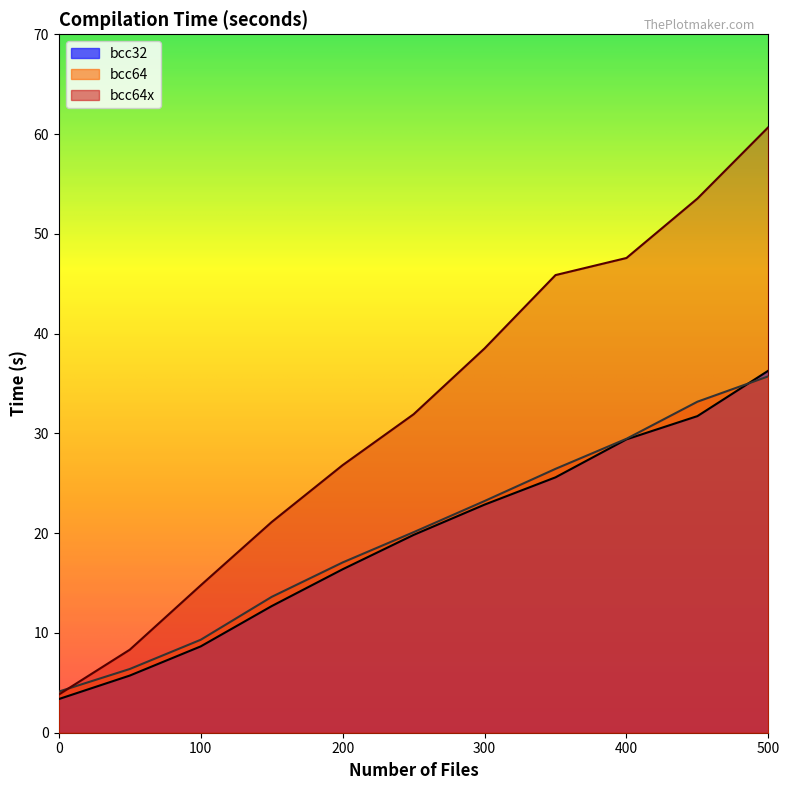

Reading left to right, transcribe all the data shown in this chart.

bcc32: 0.0=3.4	50.0=5.7	100.0=8.7	150.0=12.7	200.0=16.4	250.0=19.8	300.0=22.9	350.0=25.6	400.0=29.4	450.0=31.7	500.0=36.3
bcc64: 0.0=4.1	50.0=6.4	100.0=9.3	150.0=13.6	200.0=17.1	250.0=20.1	300.0=23.2	350.0=26.4	400.0=29.5	450.0=33.2	500.0=35.7
bcc64x: 0.0=3.8	50.0=8.3	100.0=14.8	150.0=21.1	200.0=26.8	250.0=31.9	300.0=38.5	350.0=45.9	400.0=47.6	450.0=53.5	500.0=60.7